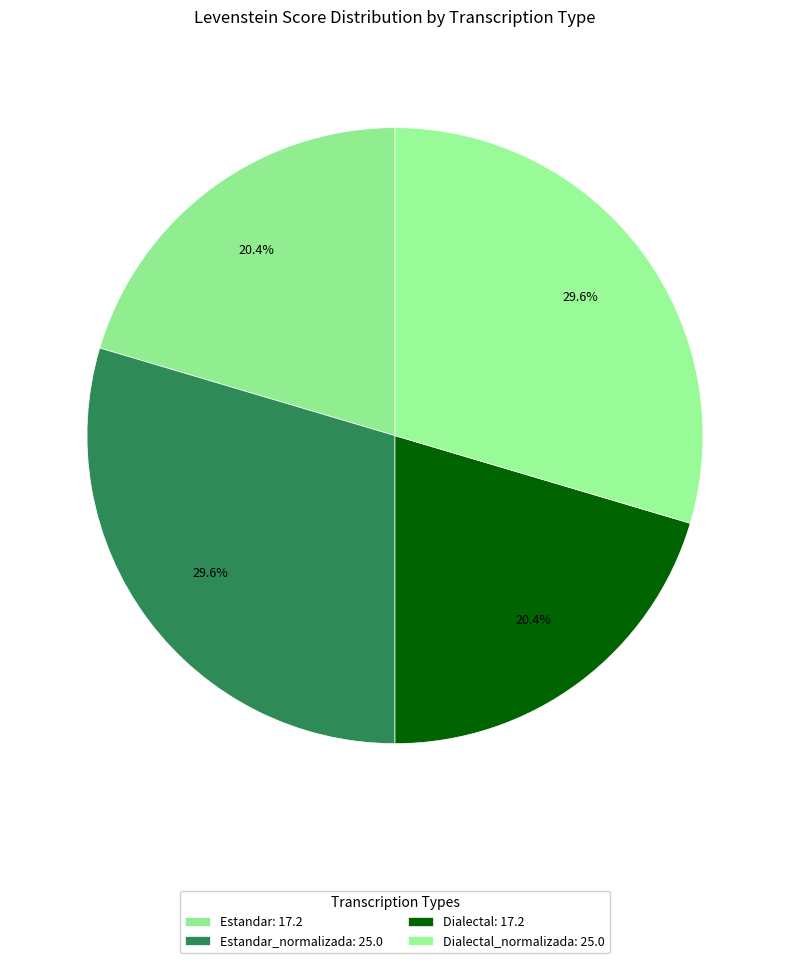

How many segments does this pie chart have?

4